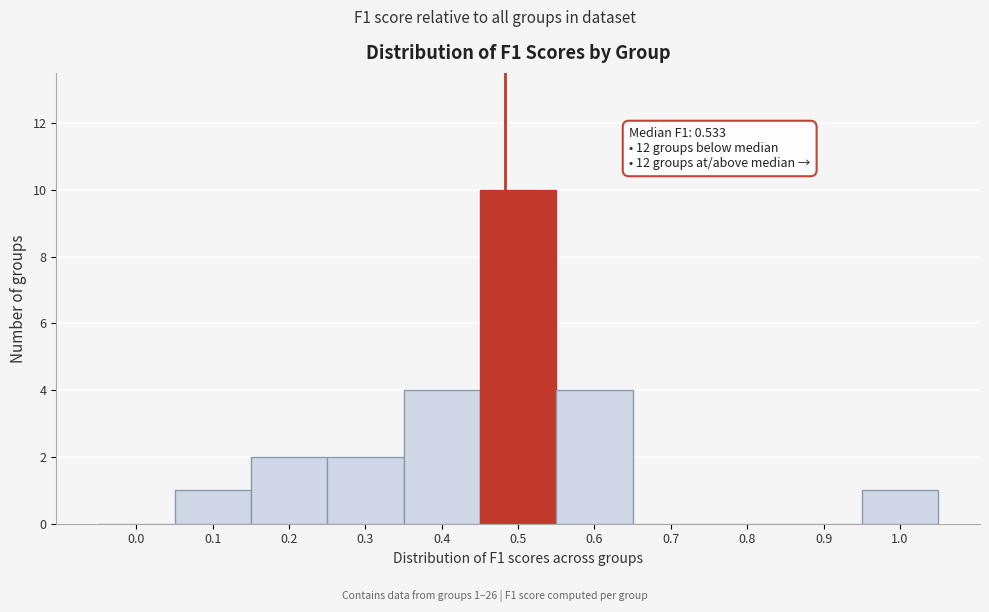

Reading left to right, what are all the values shown in this chart?

0.0=0	0.1=1	0.2=2	0.3=2	0.4=4	0.5=10	0.6=4	0.7=0	0.8=0	0.9=0	1.0=1